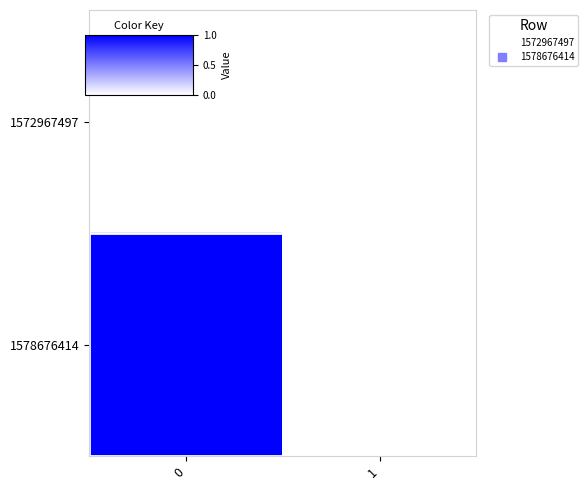

At how many categories does at least one series exceed 0?

1